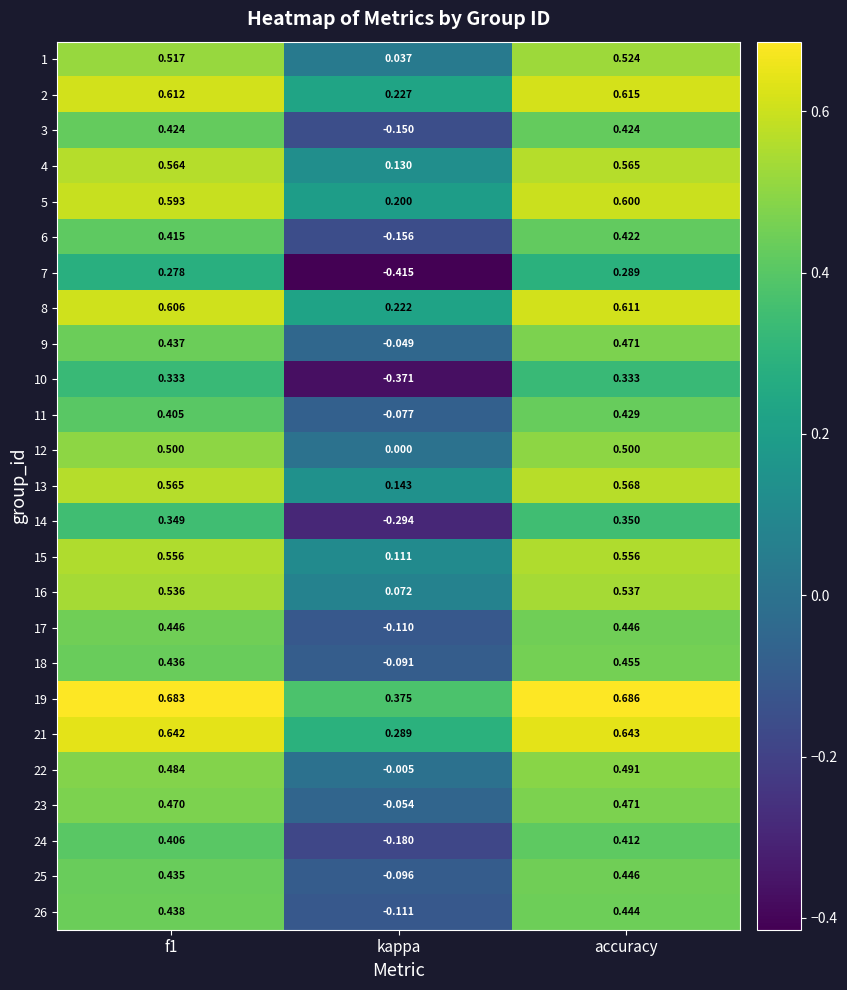

How many series are shown in this chart?

25